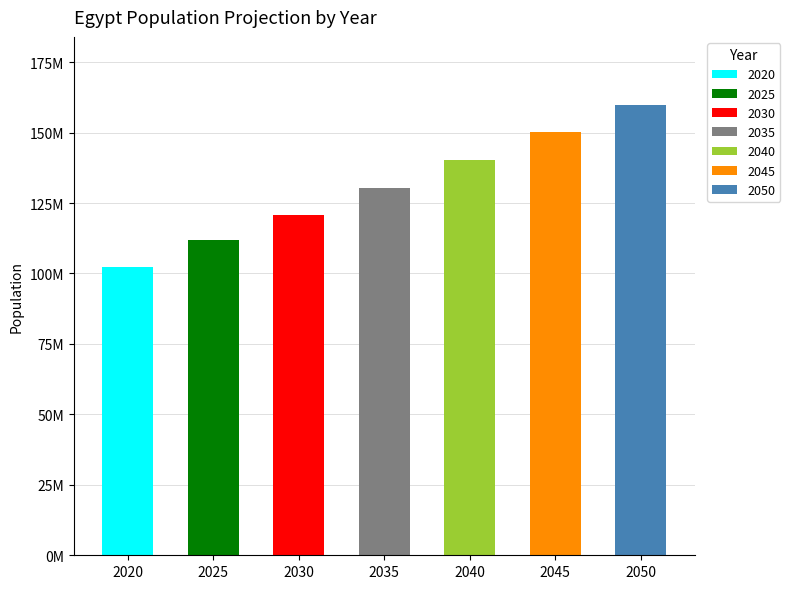

What is the maximum value shown in the chart?

159956808